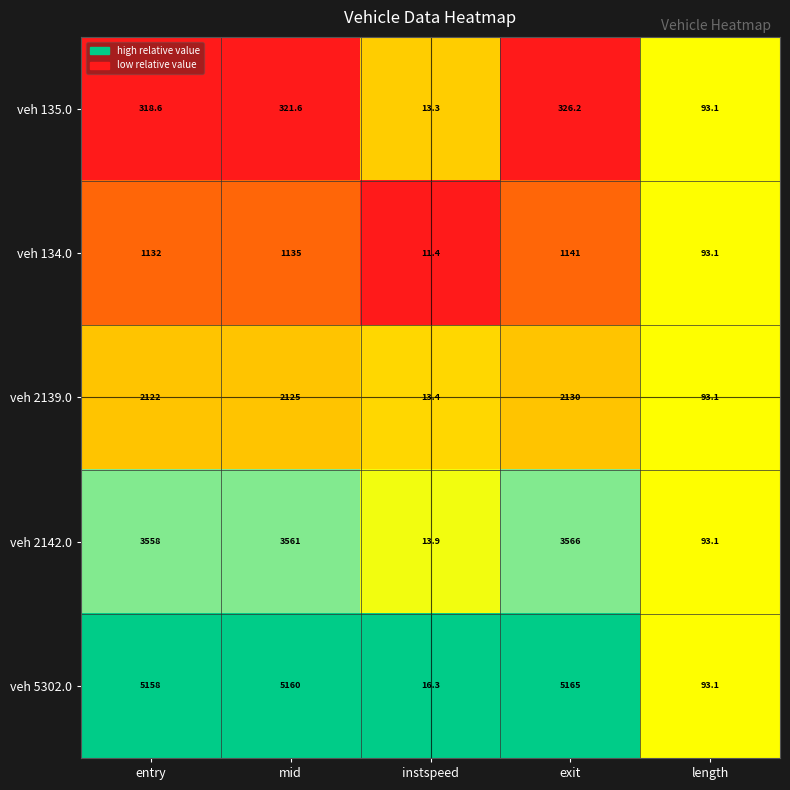

What is the difference between the highest and lowest values at instspeed?

4.9